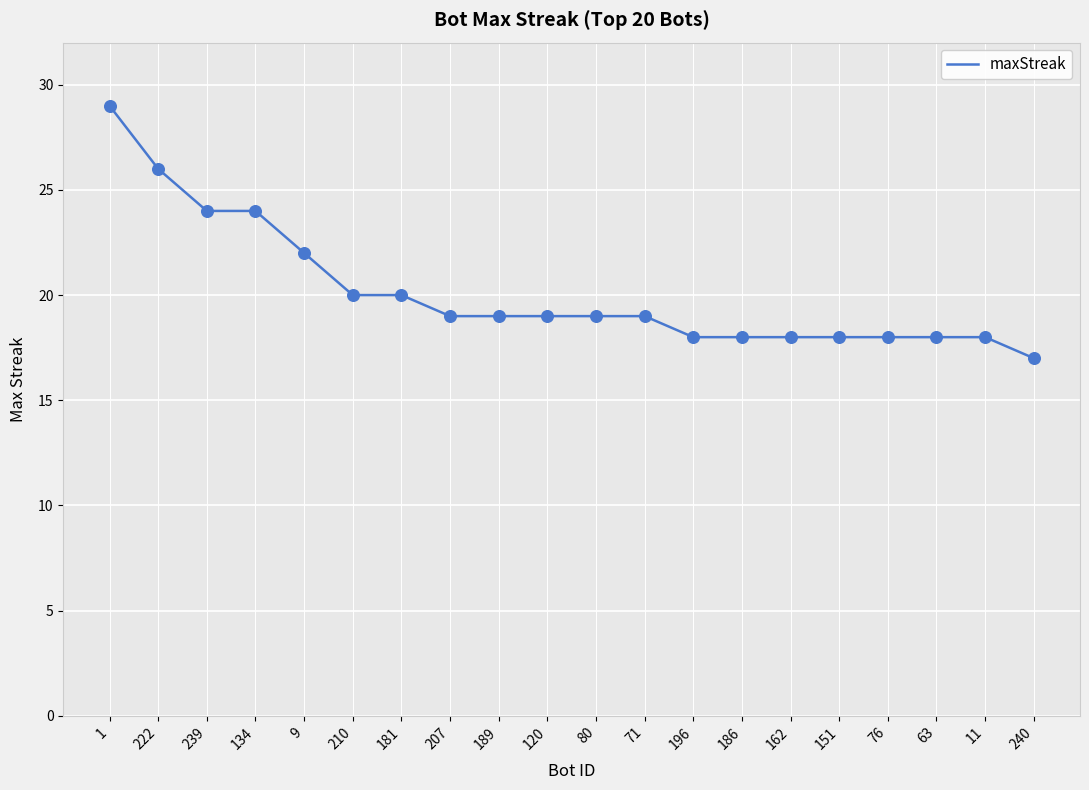

What is the ratio of the value at 80 to the value at 222?

0.7